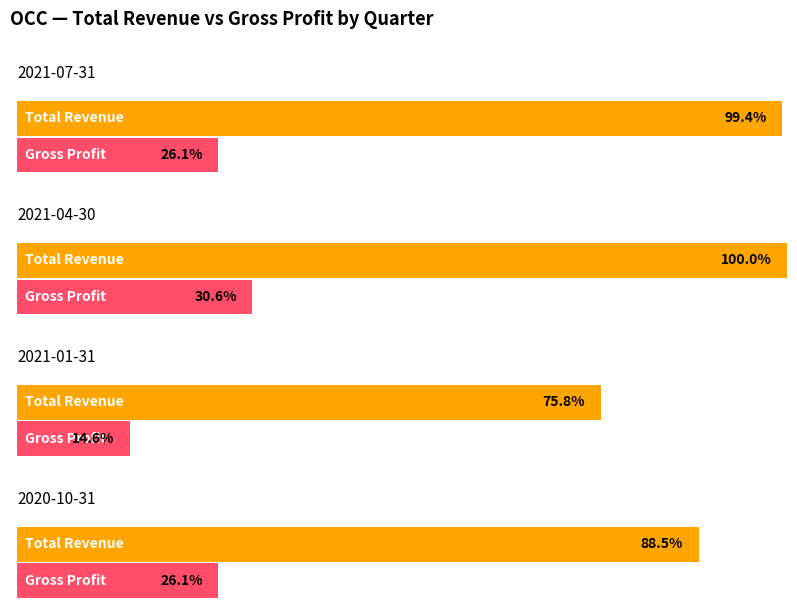

The value of Operating Income or Loss at 2021-01-31 is -3080. True or false?

False